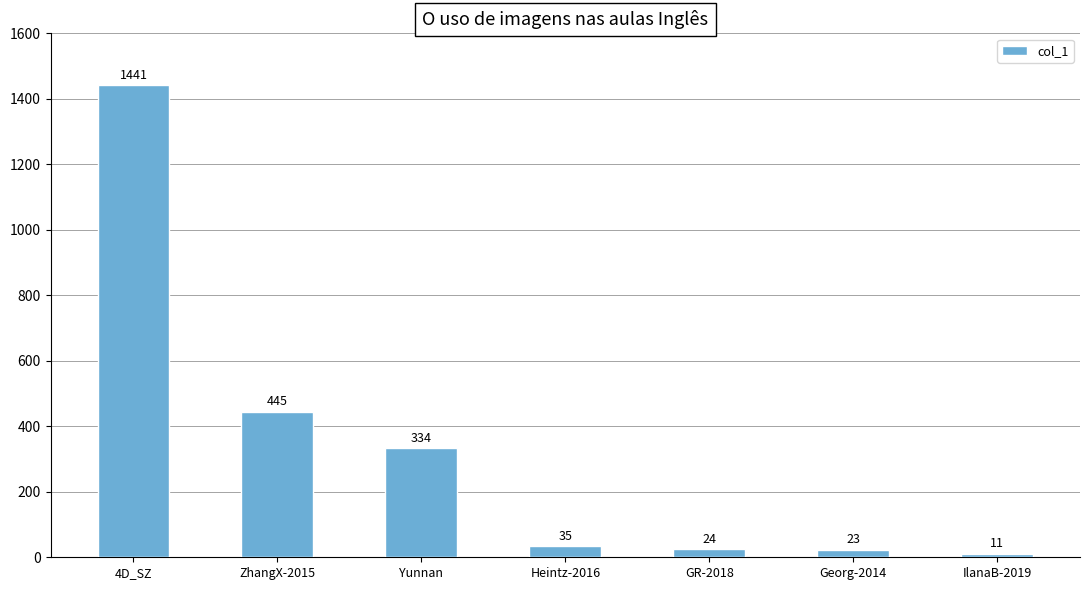

The chart shows a value of 170 at Yunnan. True or false?

False